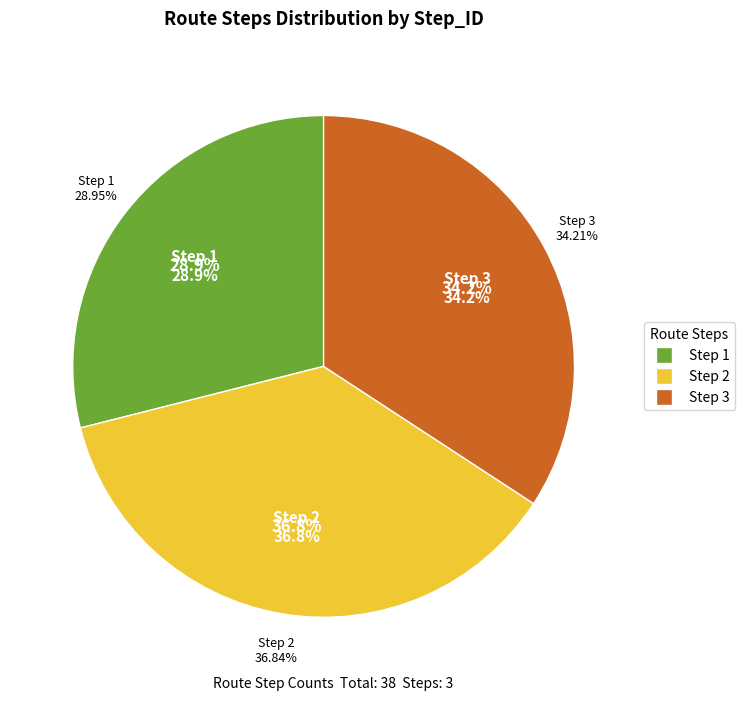

Is the sum of Step 3 and Step 4 greater than half?

No